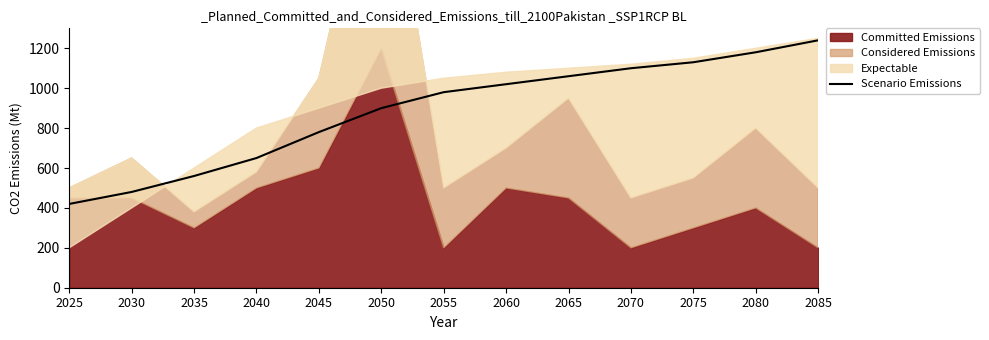

At which label is the value closest to 830?

2045